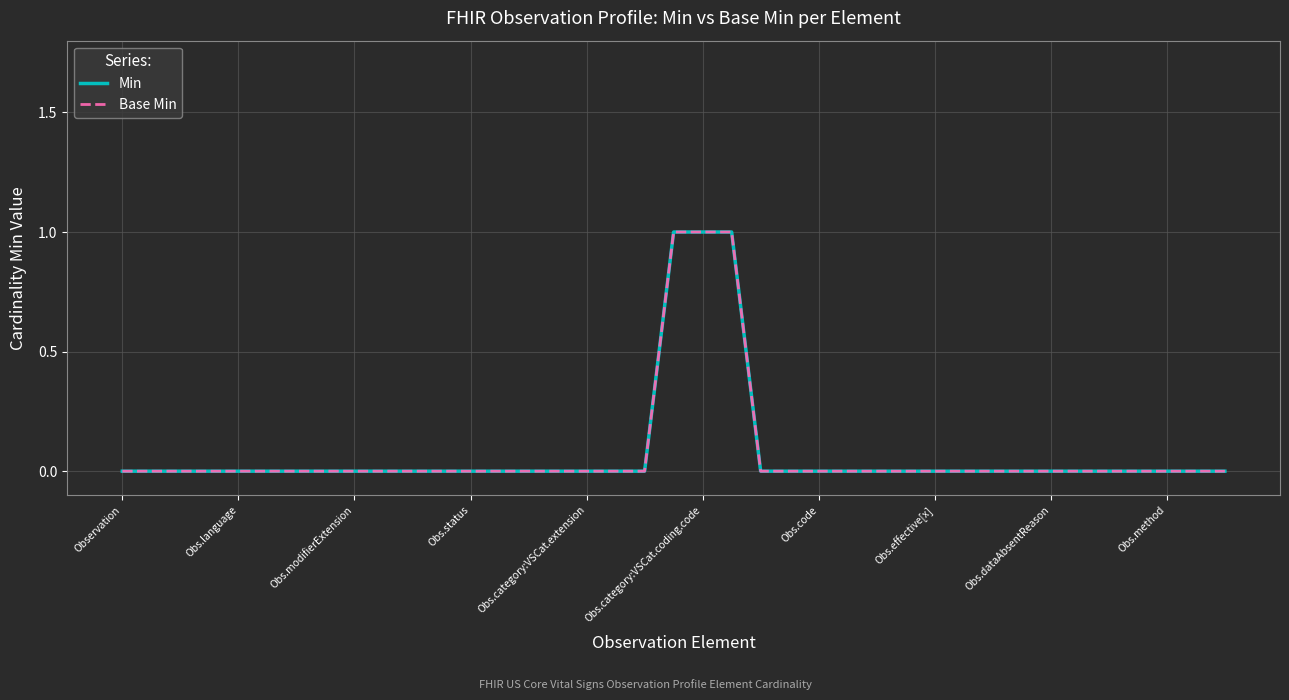

Does the chart display data point markers on the line(s)?

No